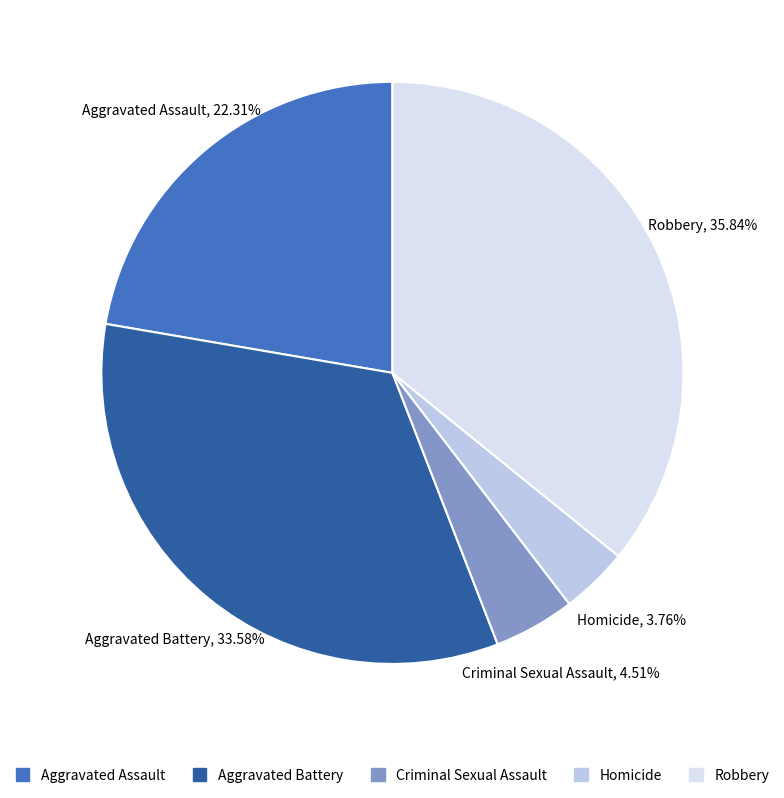

What percentage is the Homicide slice, to the nearest percent?

4%